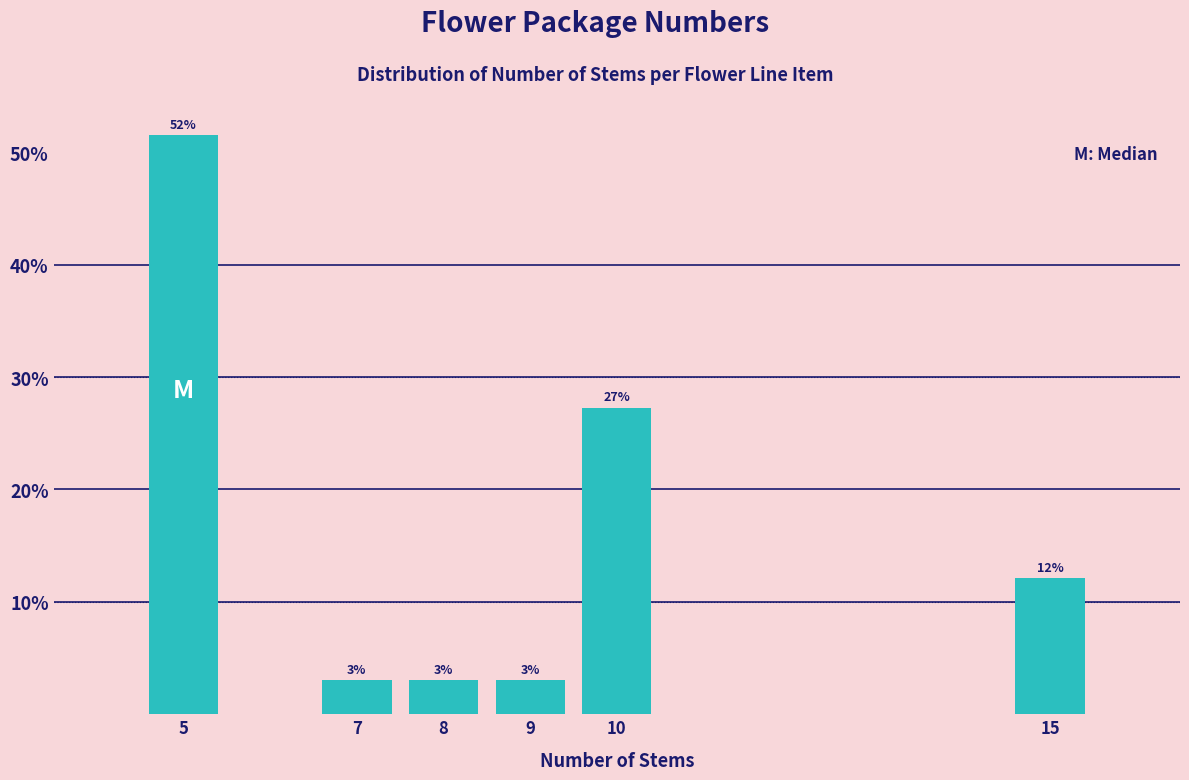

What is the minimum value shown in the chart?

3.0